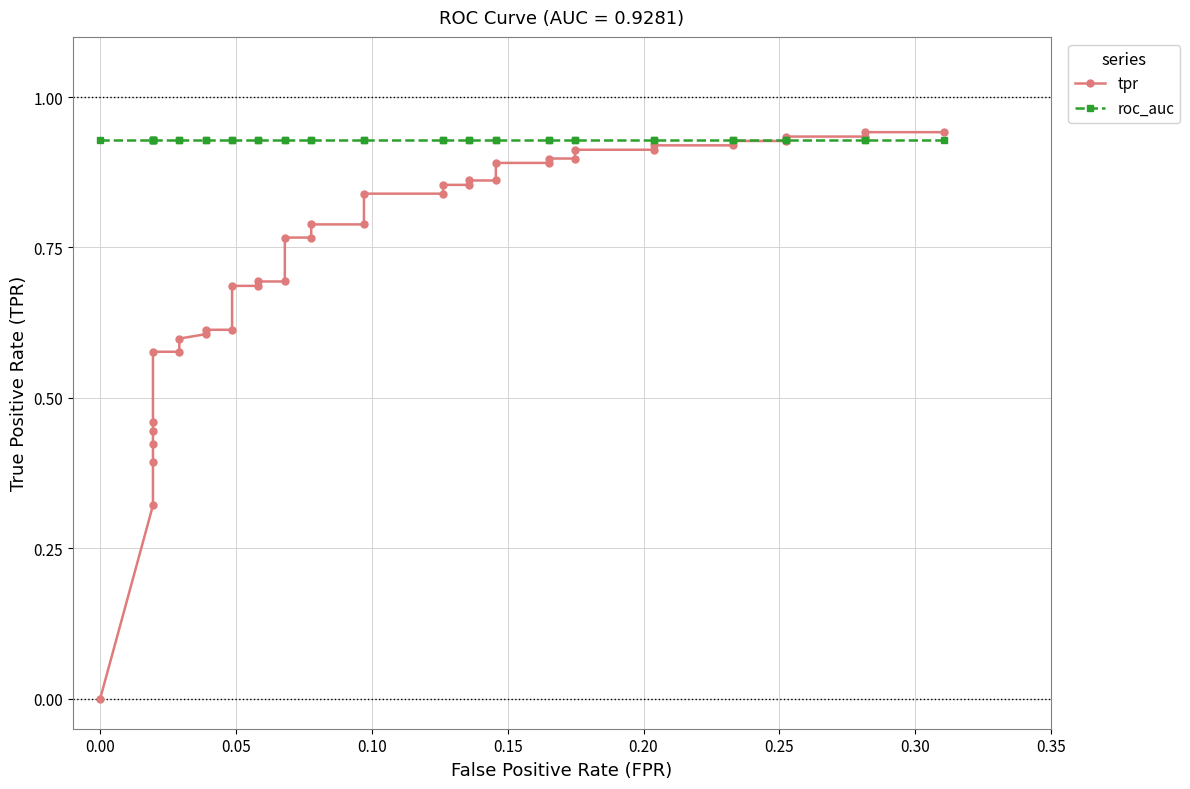

Reading left to right, transcribe all the data shown in this chart.

tpr: 0.0	0.3	0.4	0.4	0.4	0.5	0.6	0.6	0.6	0.6	0.6	0.6	0.7	0.7	0.7	0.7	0.8	0.8	0.8	0.8	0.8	0.8	0.9	0.9	0.9	0.9	0.9	0.9	0.9	0.9	0.9	0.9	0.9	0.9	0.9	0.9	0.9	0.9	0.9	0.9
roc_auc: 0.9	0.9	0.9	0.9	0.9	0.9	0.9	0.9	0.9	0.9	0.9	0.9	0.9	0.9	0.9	0.9	0.9	0.9	0.9	0.9	0.9	0.9	0.9	0.9	0.9	0.9	0.9	0.9	0.9	0.9	0.9	0.9	0.9	0.9	0.9	0.9	0.9	0.9	0.9	0.9